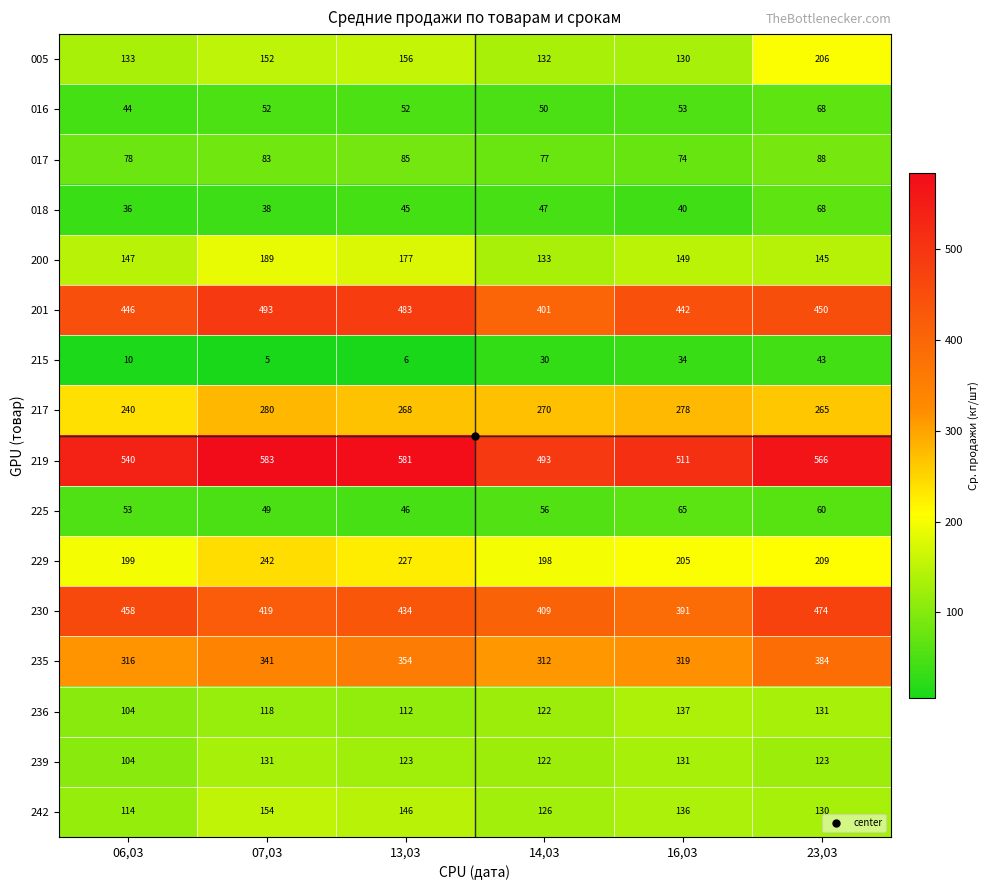

At which category does the chart reach its minimum across all series?

07,03